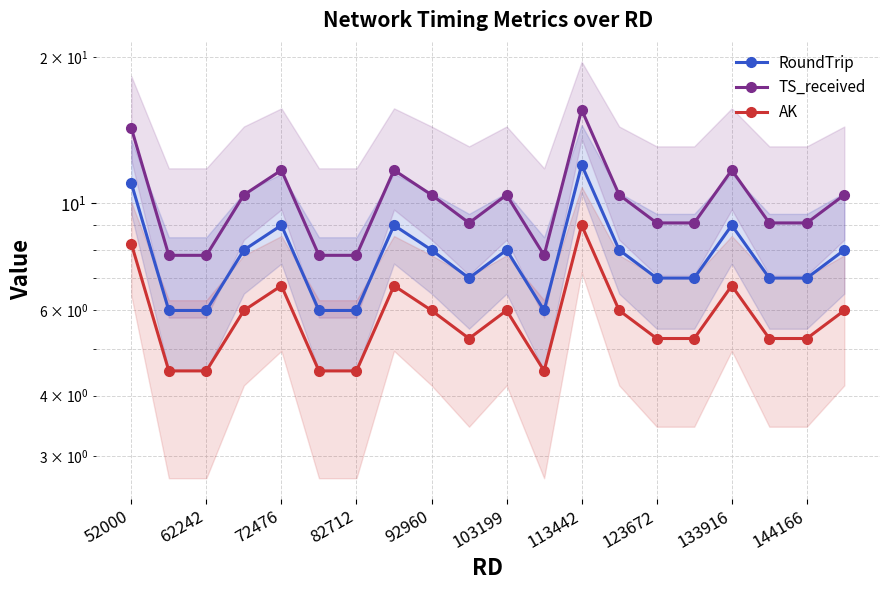

Is the value of RoundTrip at 113442 greater than the value of AK at 123672?

Yes